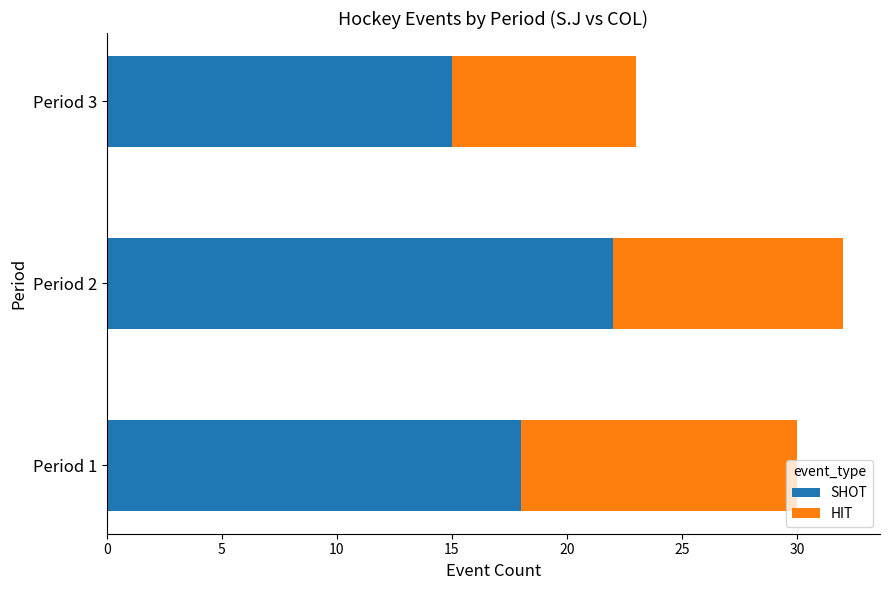

Rank the categories by SHOT value from lowest to highest.

Period 3, Period 1, Period 2